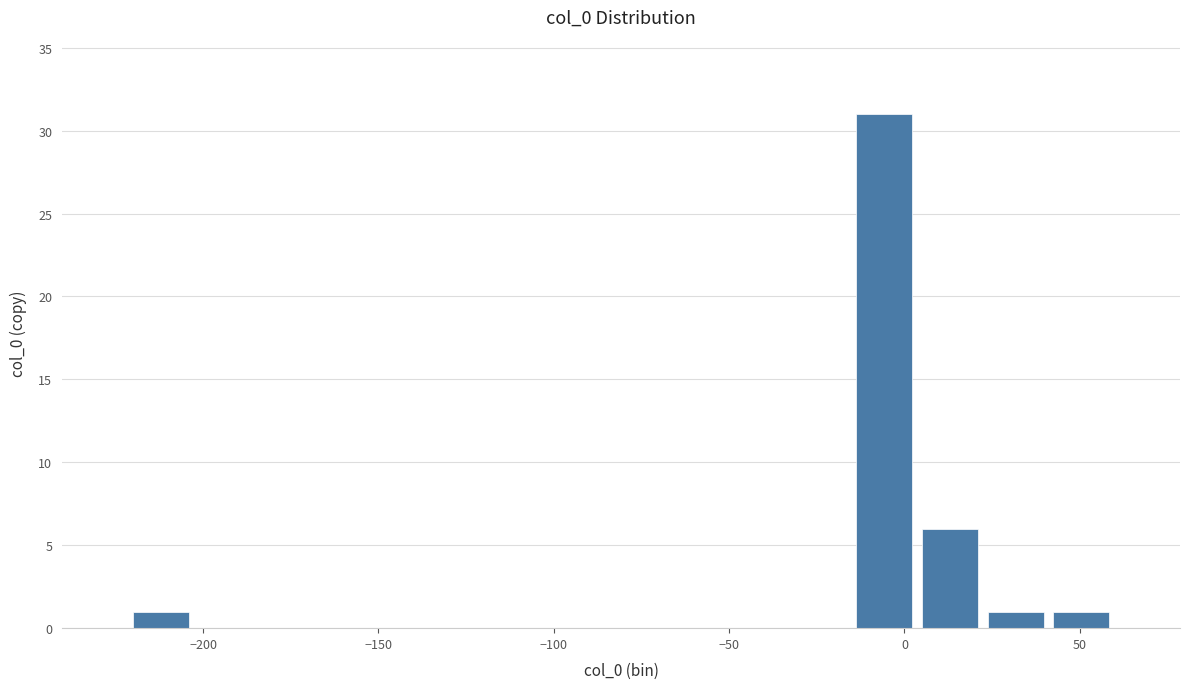

Read against the x-axis, roughly where is the centre of the tallest bar?

-5